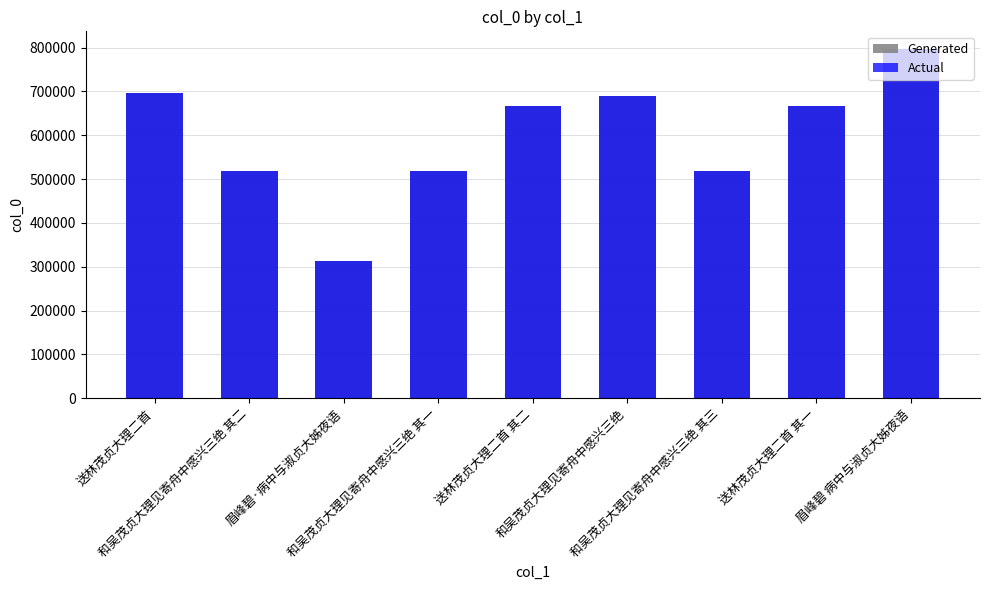

At which category is the sum across all series the highest?

眉峰碧 病中与淑贞大姊夜语